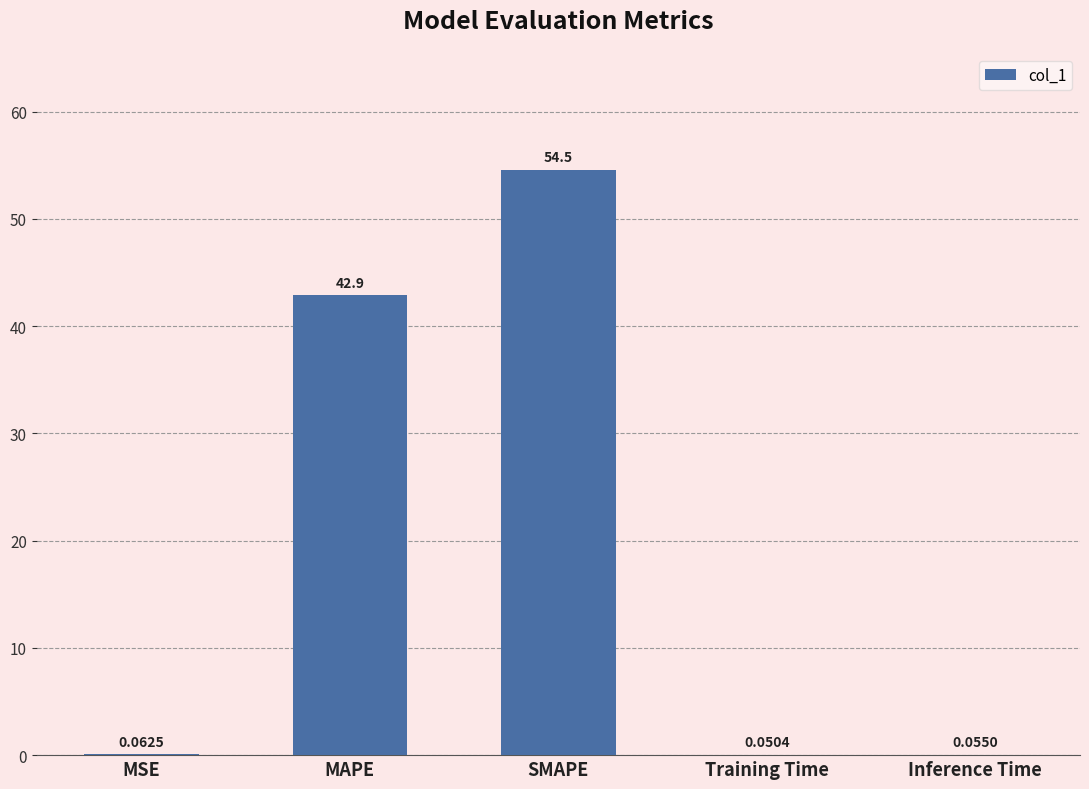

What is the sum of the values at SMAPE and MSE?

54.6